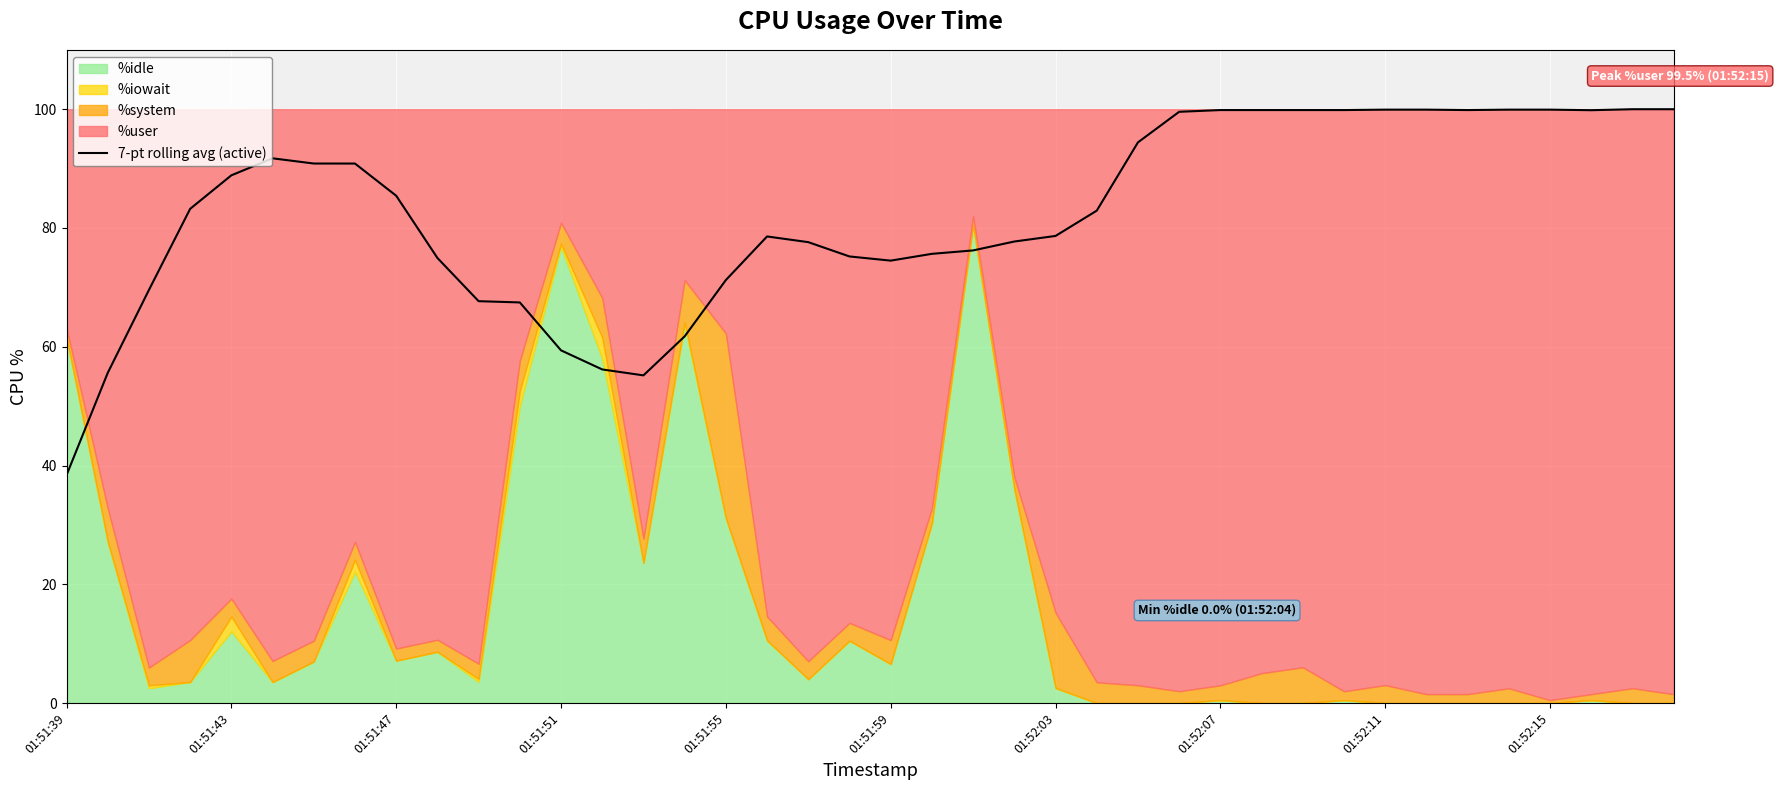

Reading right to left, extract all data points from this chart.

100.0	100.0	99.8	99.9	99.9	99.9	99.9	99.9	99.9	99.9	99.9	99.9	99.6	94.4	82.9	78.7	77.7	76.2	75.6	74.5	75.2	77.6	78.6	71.2	61.7	55.2	56.2	59.4	67.5	67.7	75.0	85.4	90.8	90.9	91.7	88.9	83.2	69.6	55.6	38.4